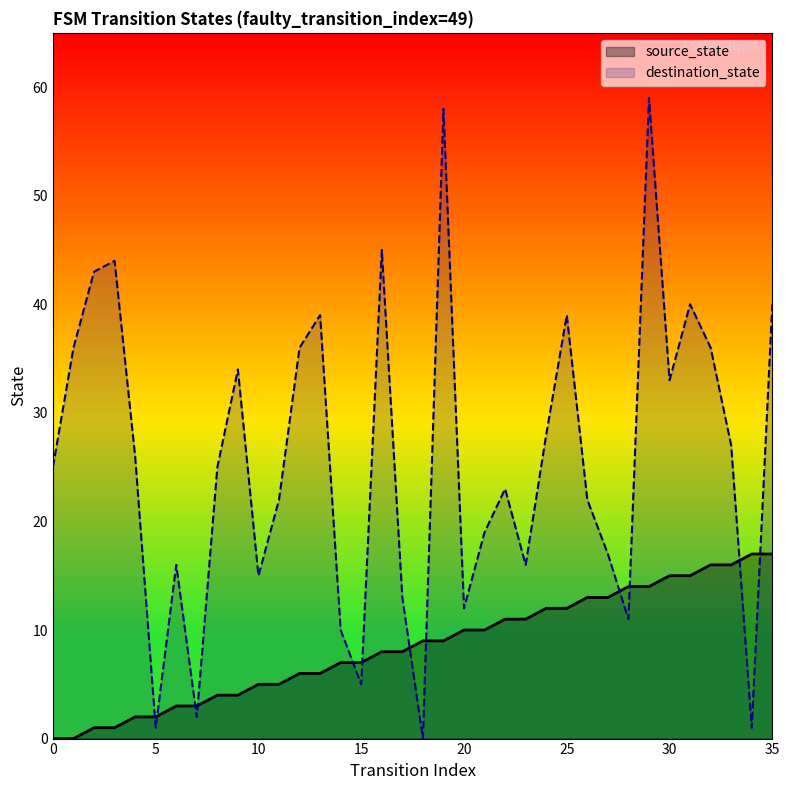

What is the difference between the destination_state values at 8 and 10?

10